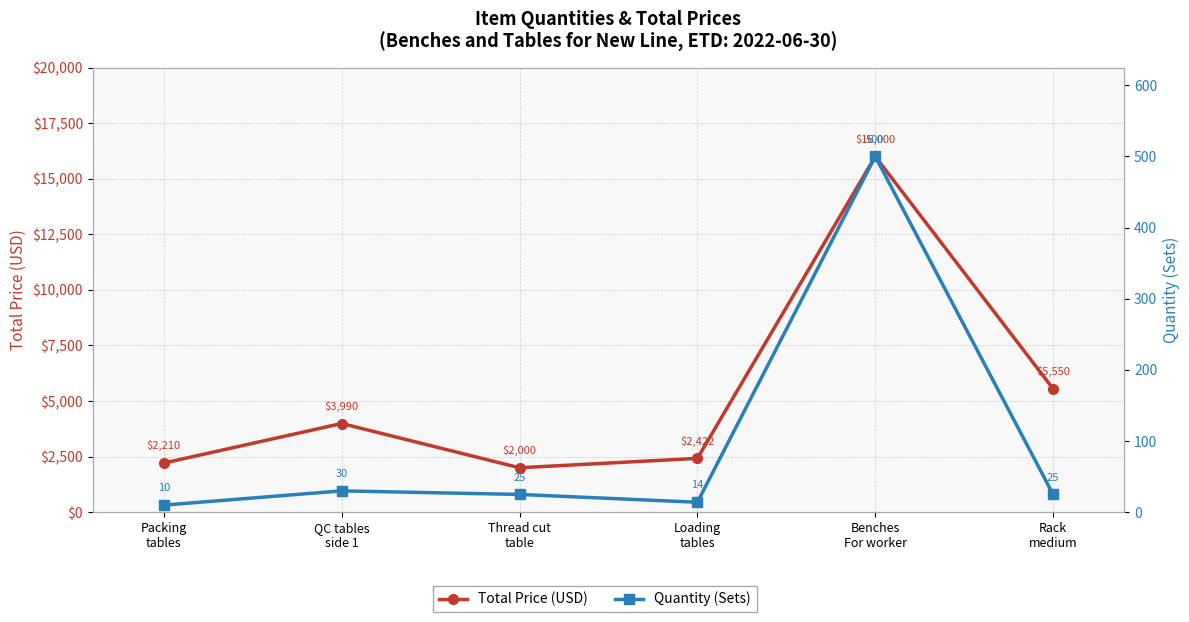

Reading left to right, transcribe all the data shown in this chart.

Total Price (USD): Packing
tables=2210	QC tables
side 1=3990	Thread cut
table=2000	Loading
tables=2422	Benches
For worker=16000	Rack
medium=5550
Quantity (Sets): Packing
tables=10	QC tables
side 1=30	Thread cut
table=25	Loading
tables=14	Benches
For worker=500	Rack
medium=25